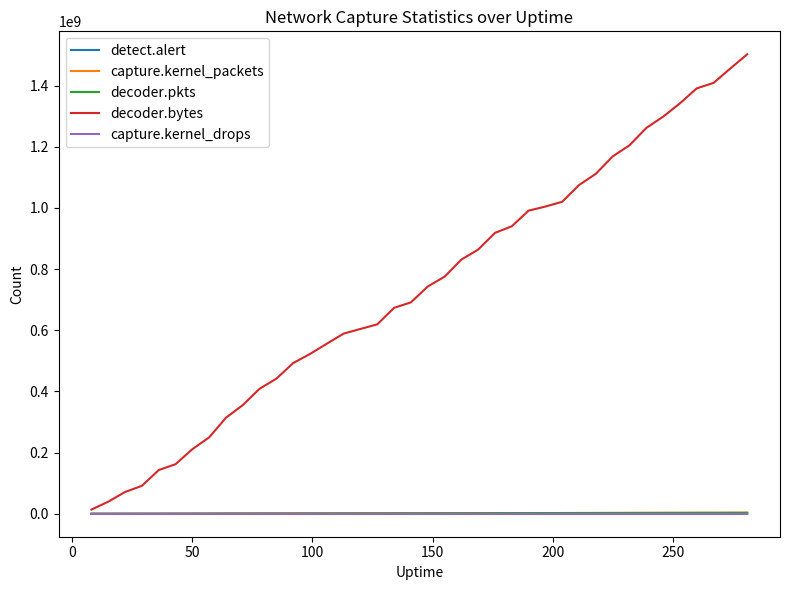

Does the chart have visible grid lines?

No